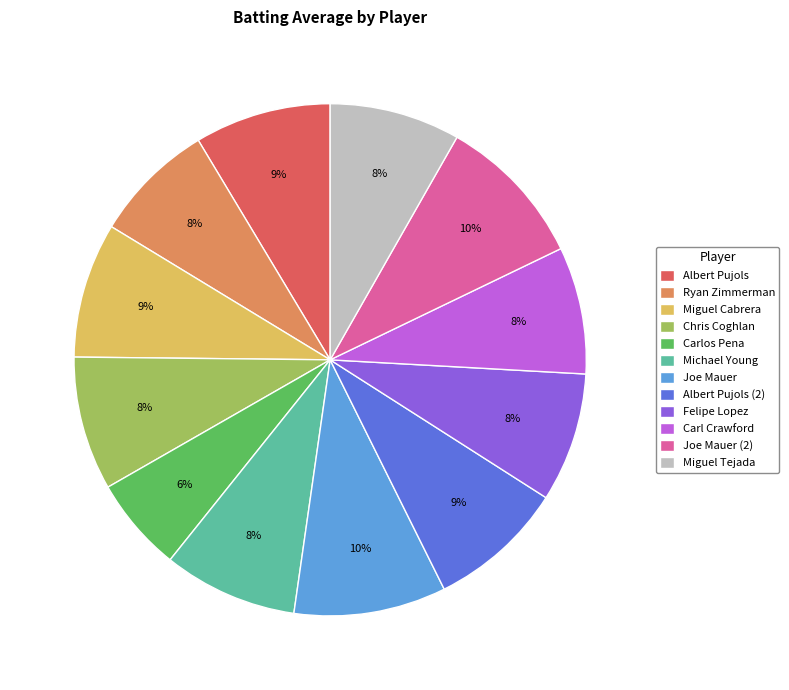

To the nearest percent, what percentage of the pie is Miguel Tejada?

8%